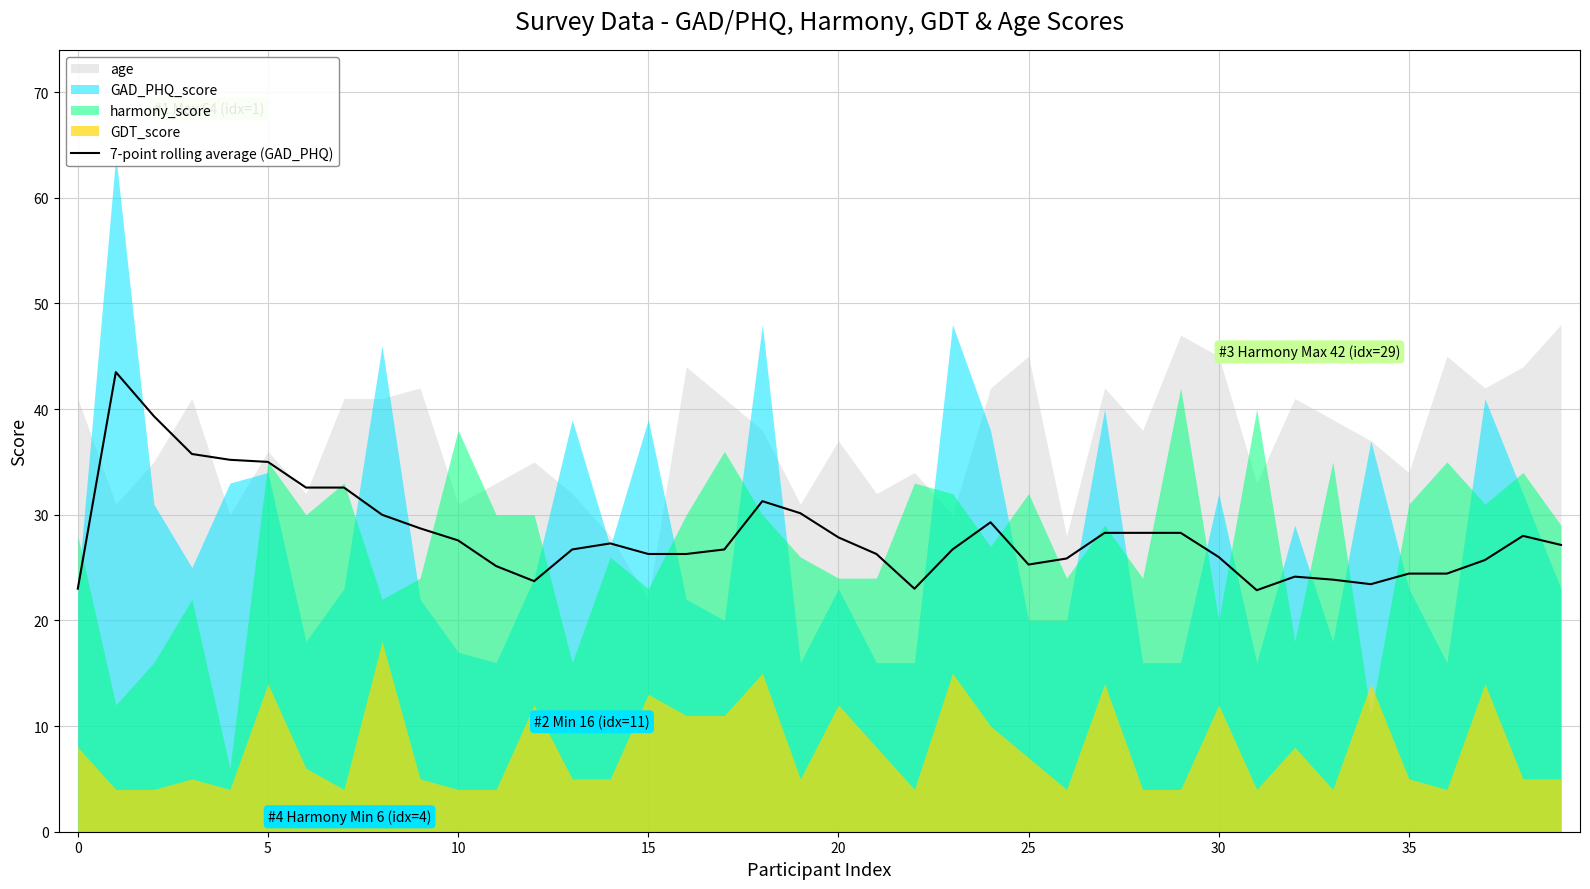

True or false: 7-point rolling average (GAD_PHQ) has a value of 10.3 at 0.

False